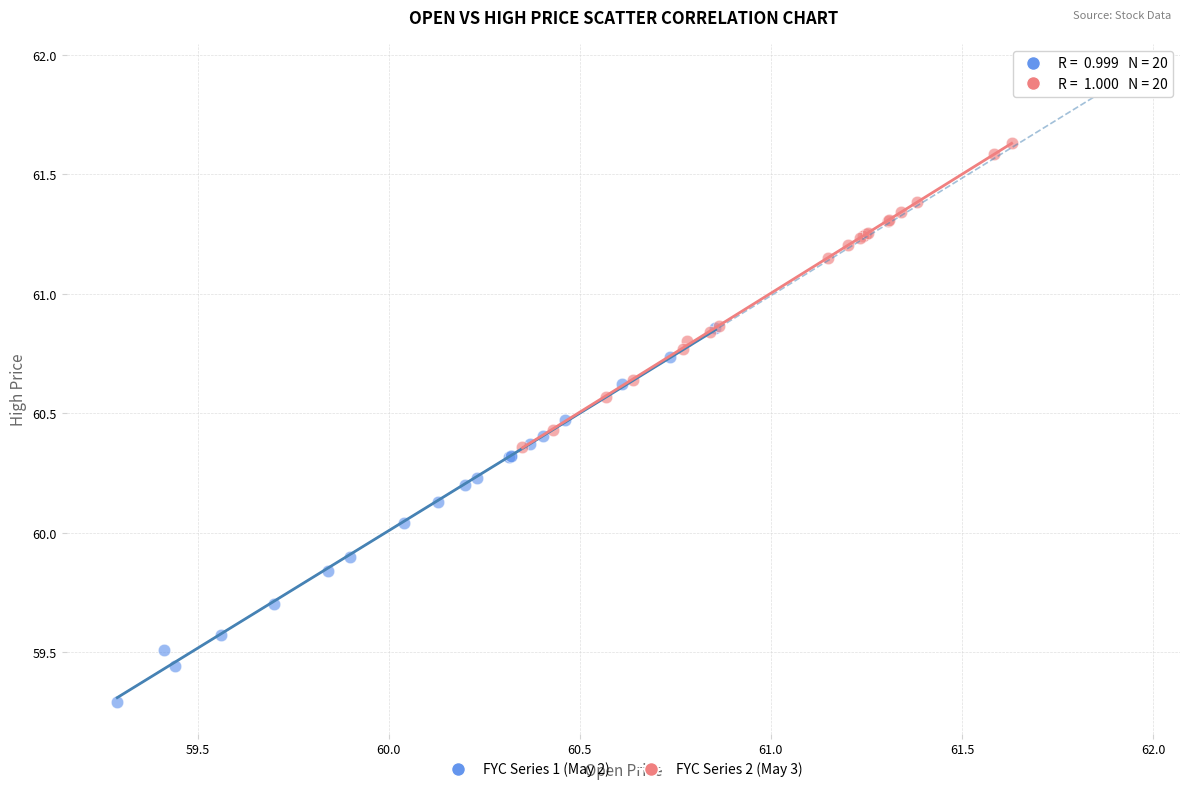

Which series contains the lowest Y value?

FYC Series 1 (May 2)